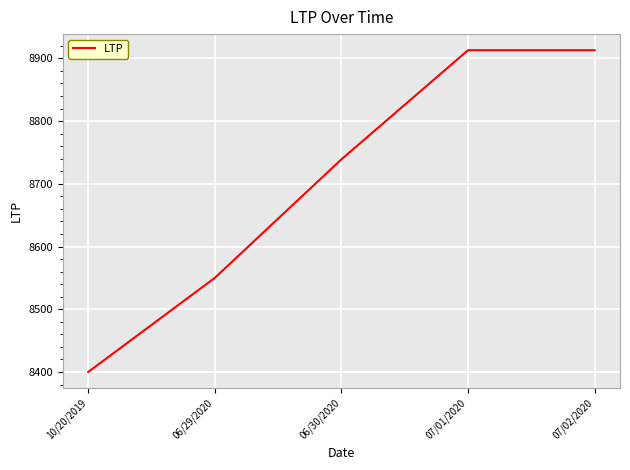

What is the approximate value at 10/20/2019?

8400